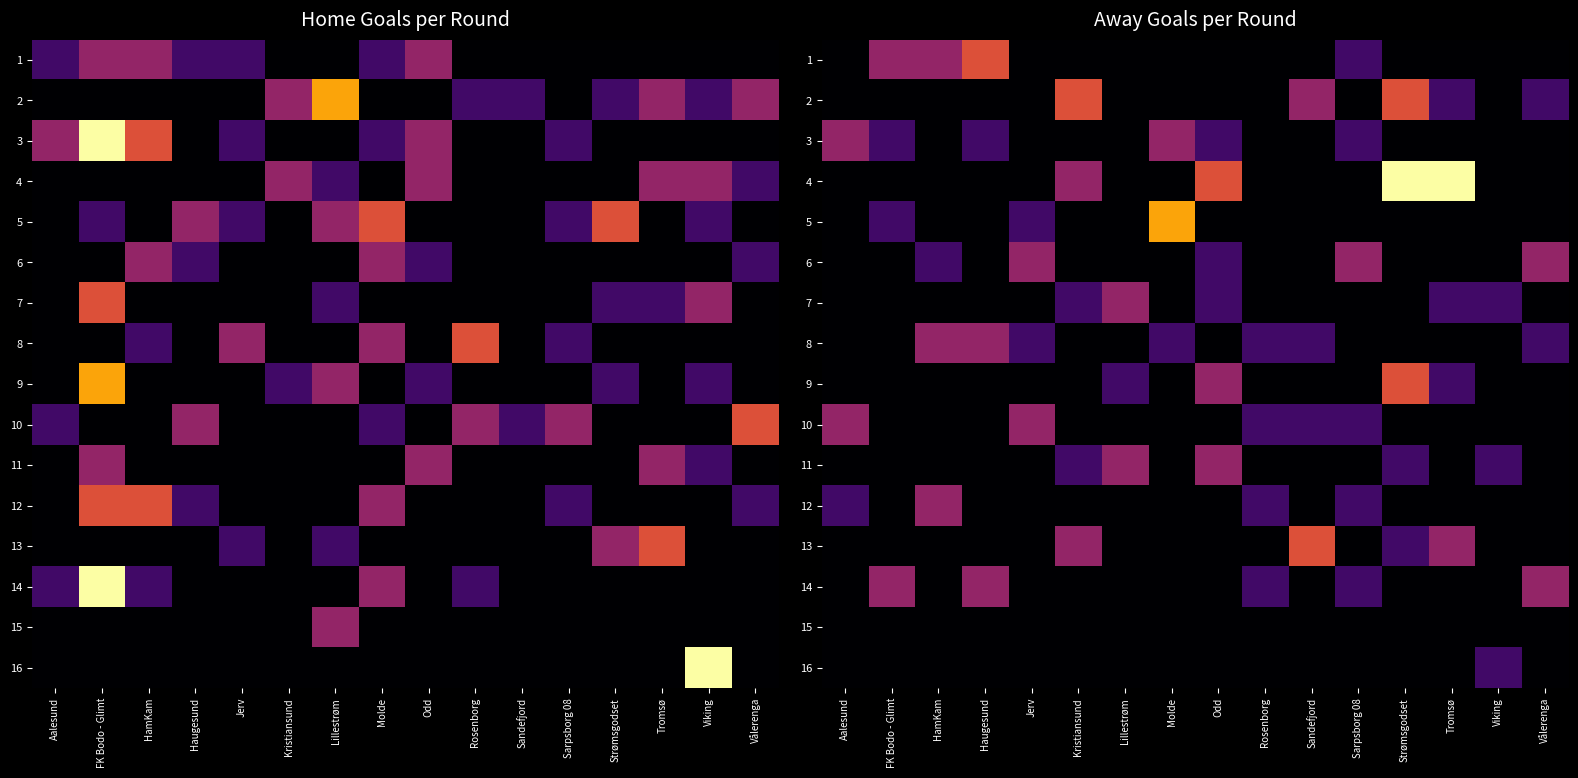

How many values in 5 are above zero?

3